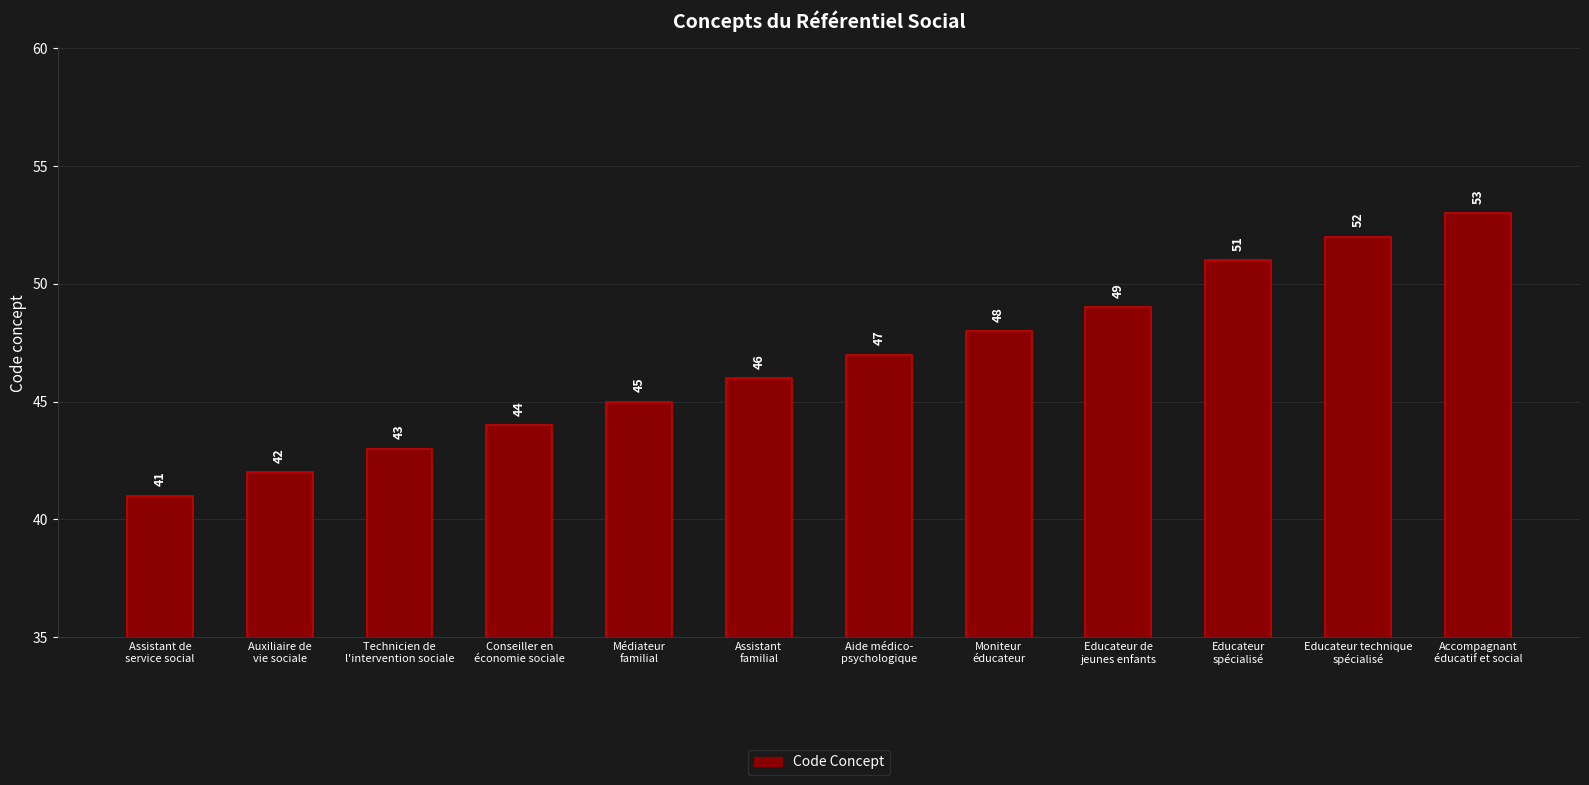

What is the smallest value displayed?

41